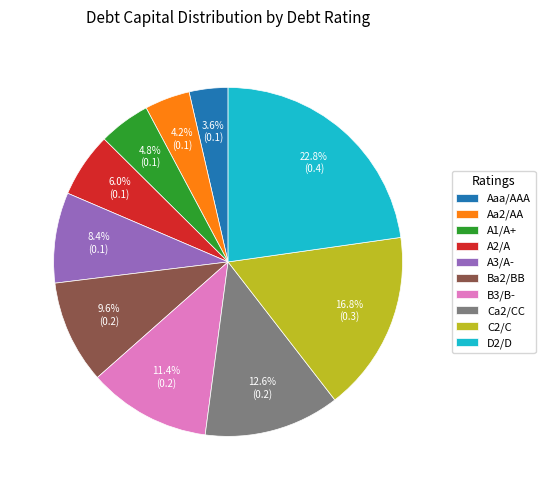

To the nearest percent, what is the difference between the largest and smallest slice percentages?

19%